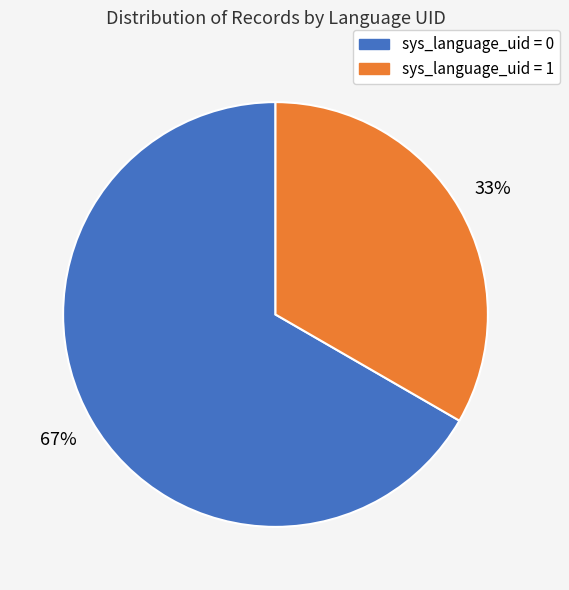

Which slice is the smallest?

sys_language_uid = 1